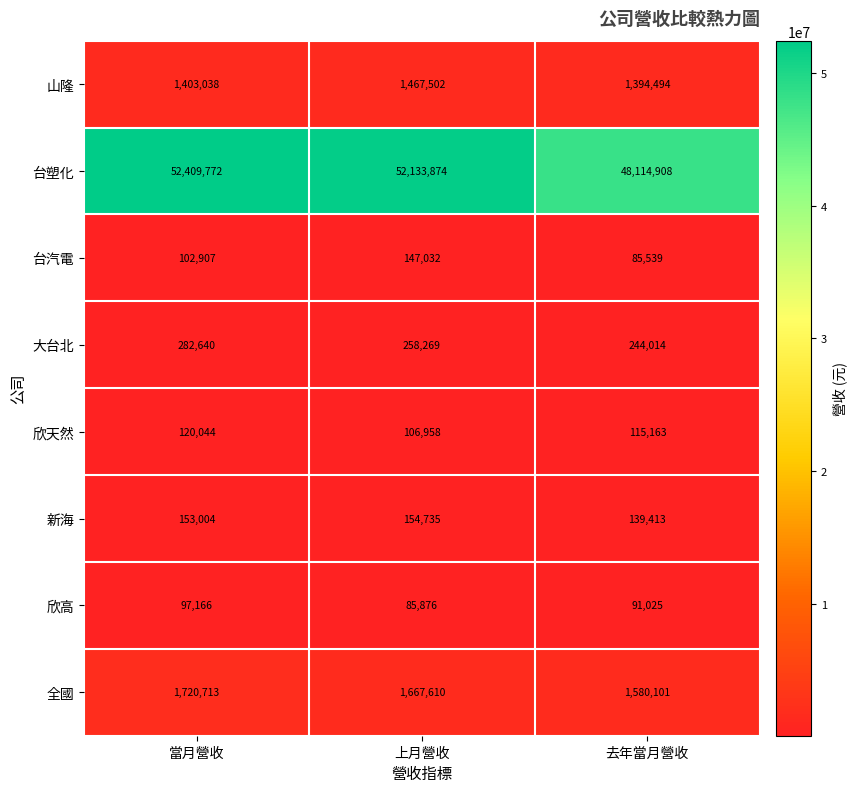

How many values in the 大台北 series are below 258269?

1